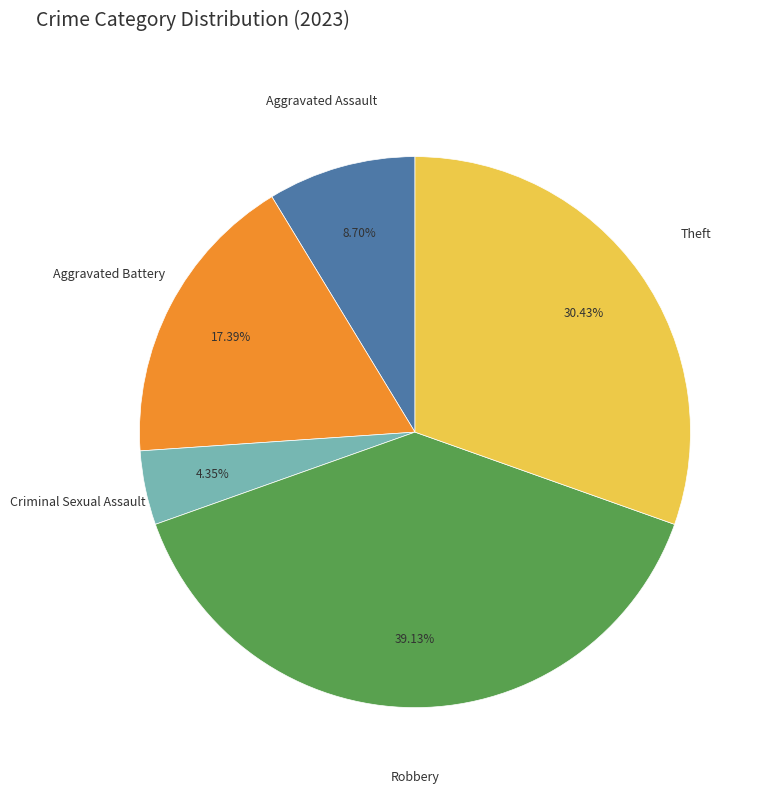

Is there a majority slice in this chart?

No